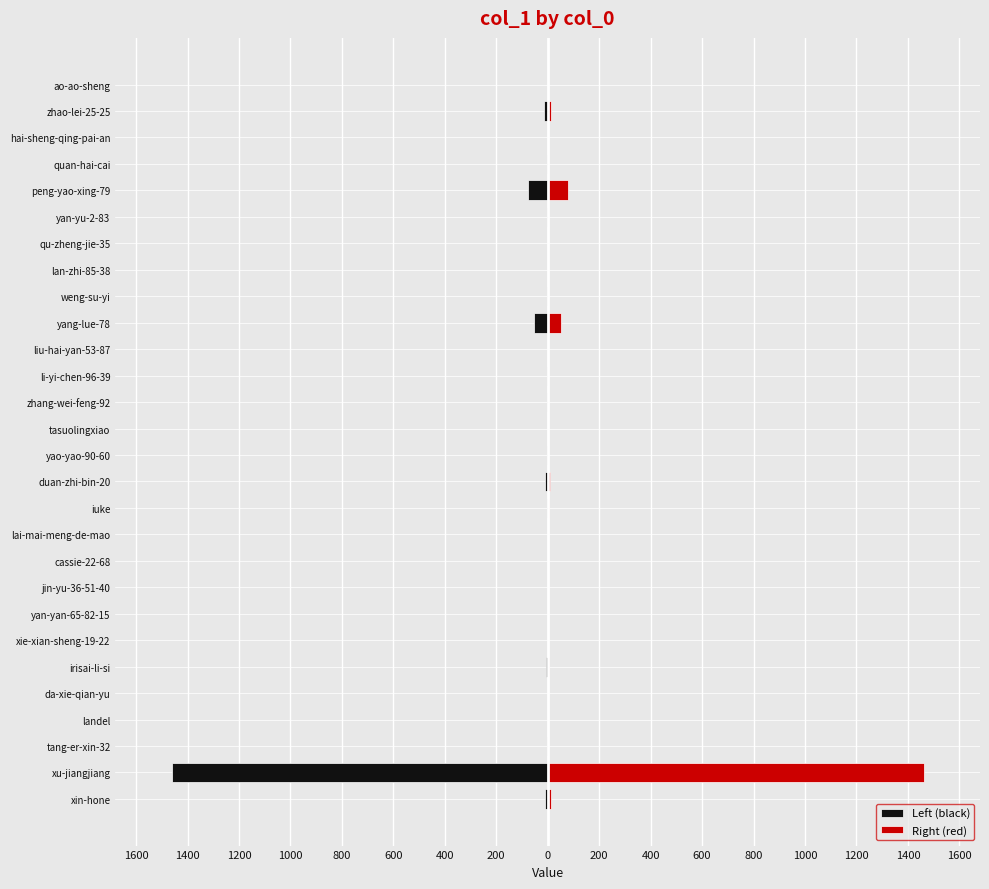

What are all the series names shown in the legend?

Left (black), Right (red)